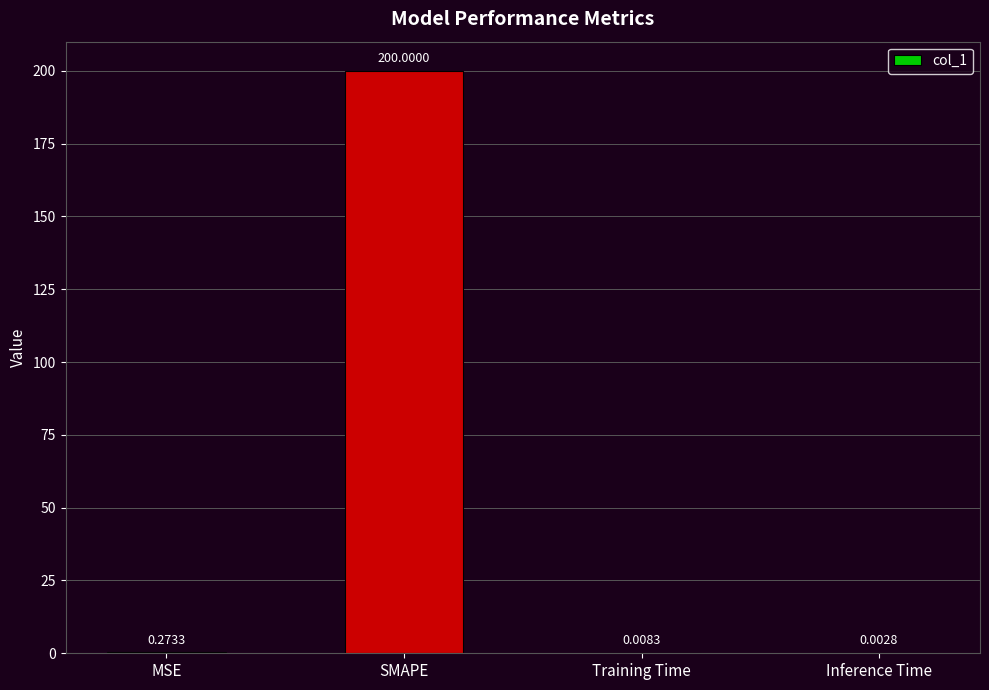

Count the number of categories in the chart.

4